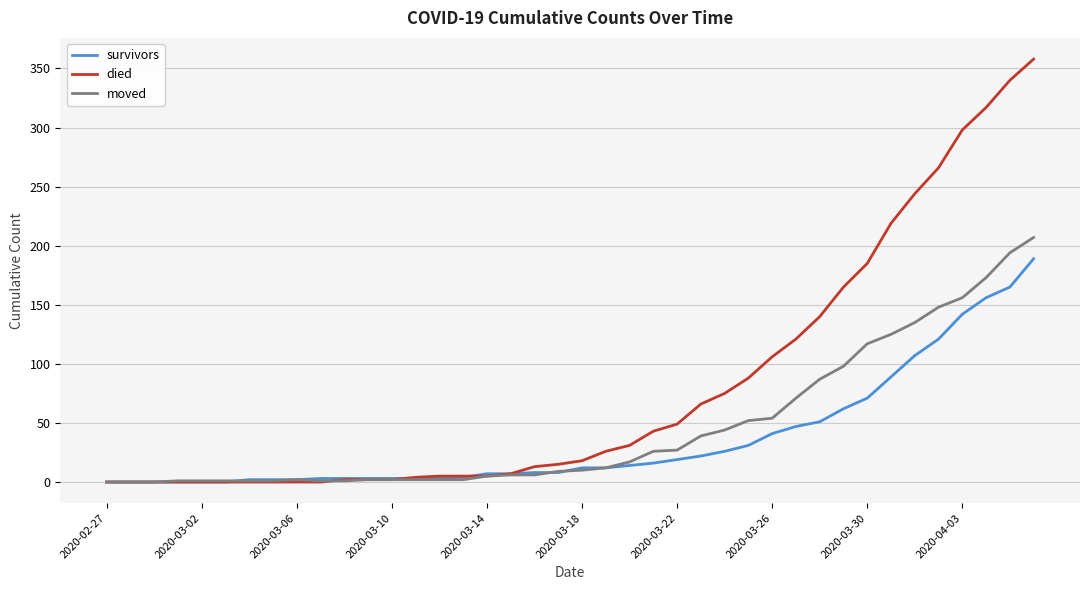

Which series has the largest total across all categories?

died